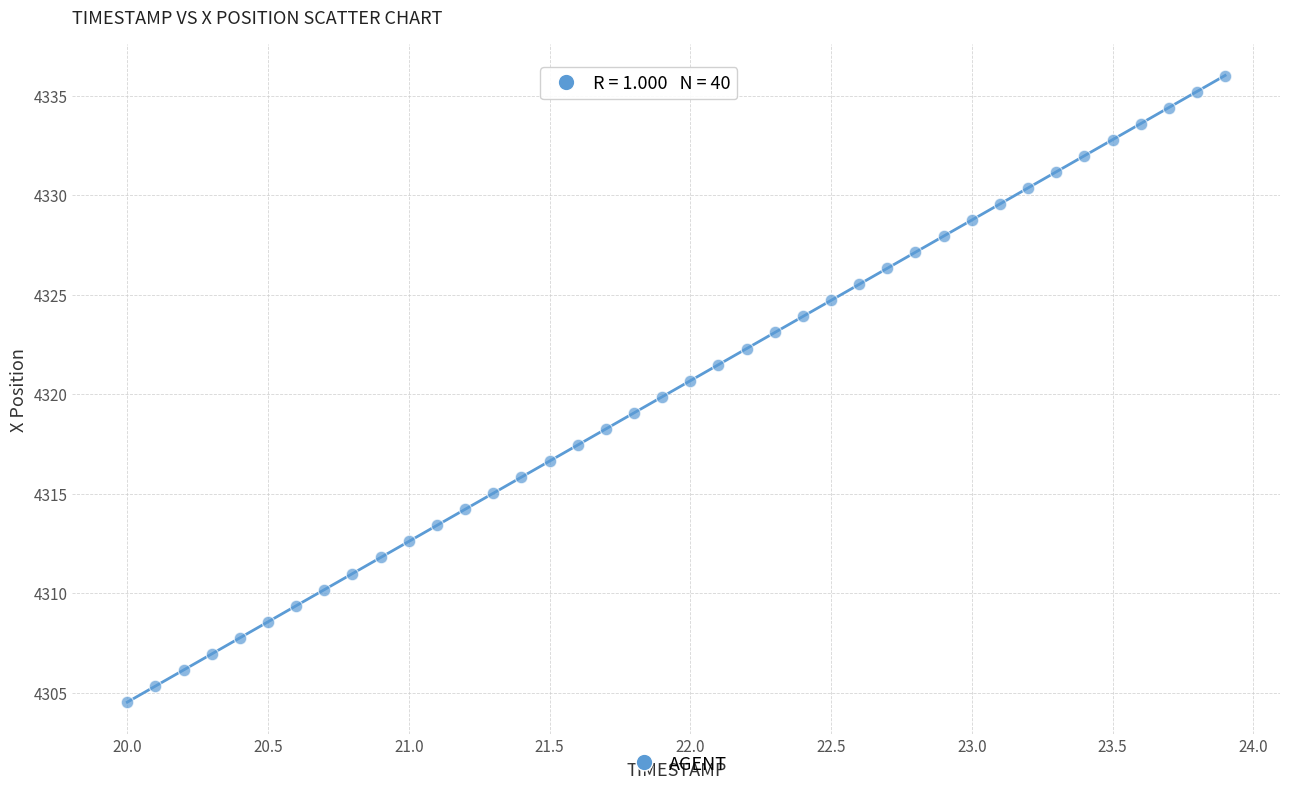

What is the range of X values (max minus min)?

3.9